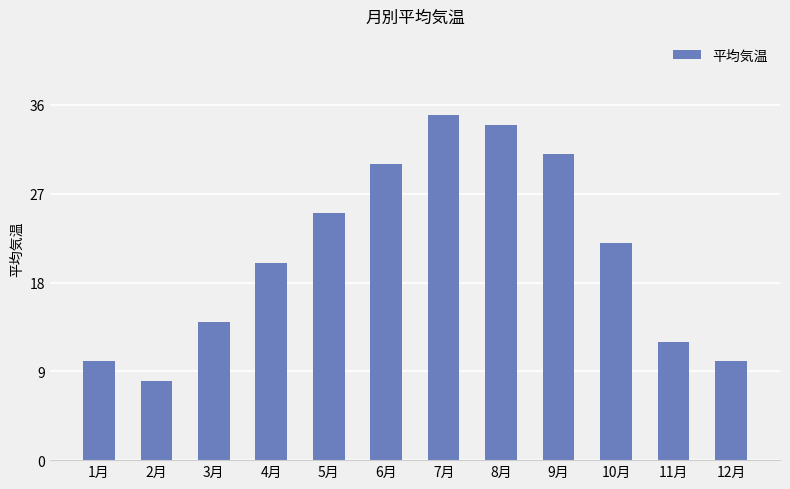

What is the minimum value shown in the chart?

8